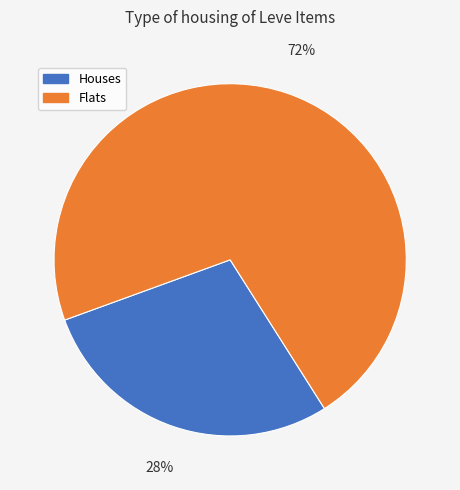

Combined, do Houses and Flats account for over 50%?

Yes